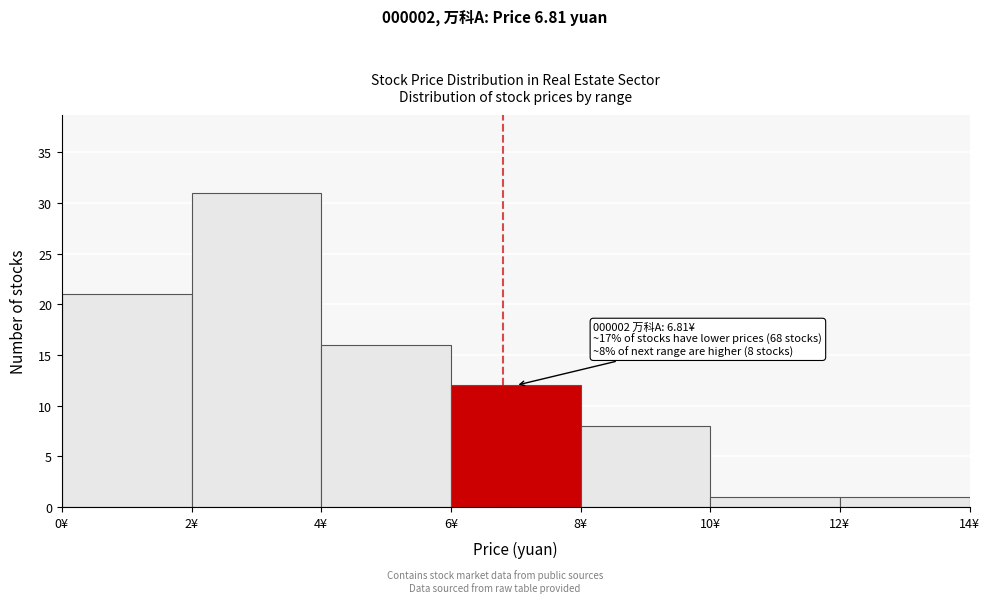

Which range on the x-axis has the tallest bar?

2 to 4